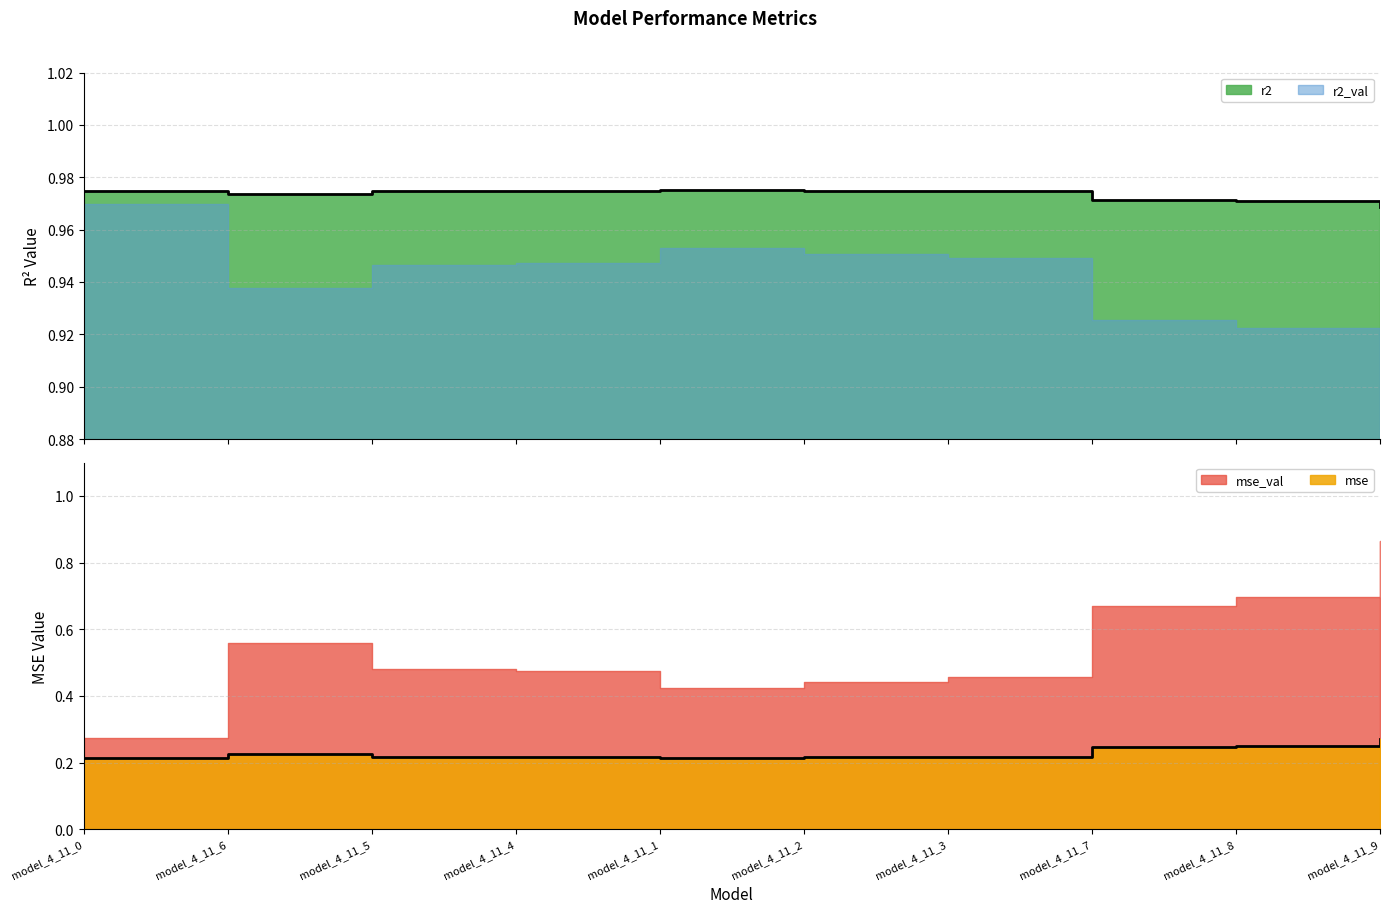

Where is mse nearest to the value 0?

model_4_11_1